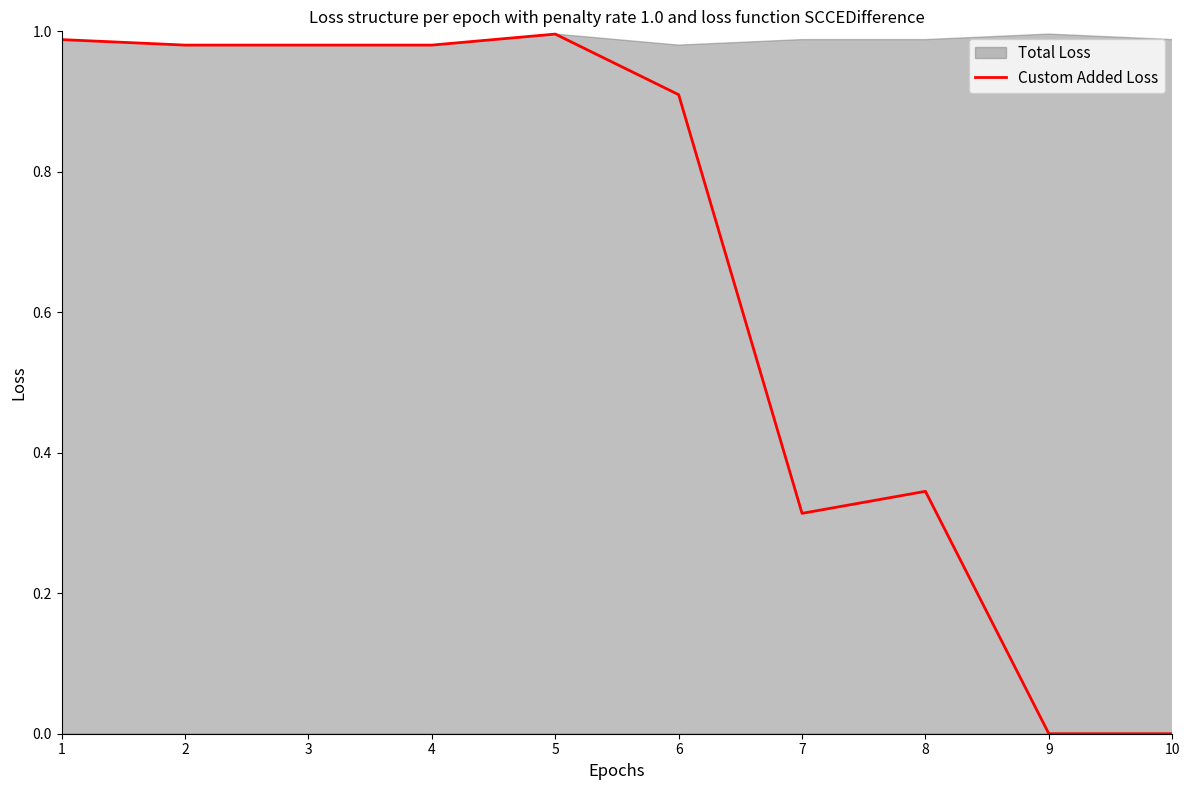

Which series has the largest total across all categories?

Total Loss